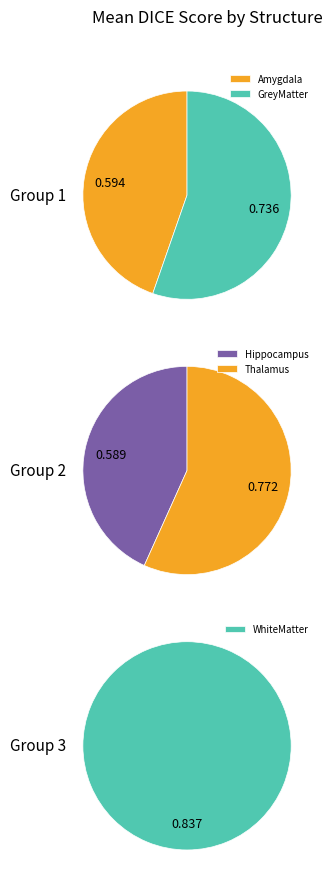

What is the smallest slice in the pie chart?

Hippocampus